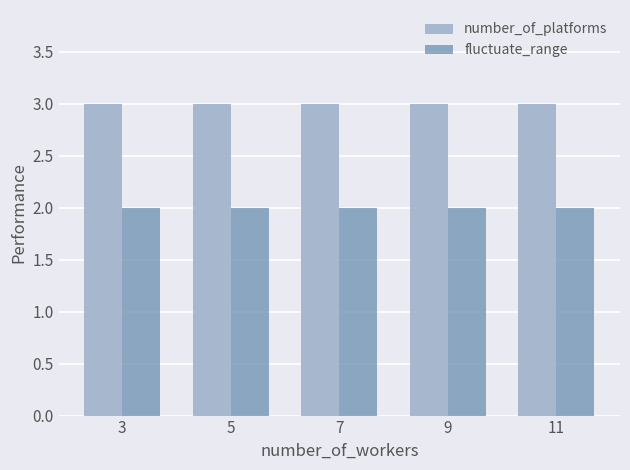

The number_of_platforms series shows 3 at 7. True or false?

True